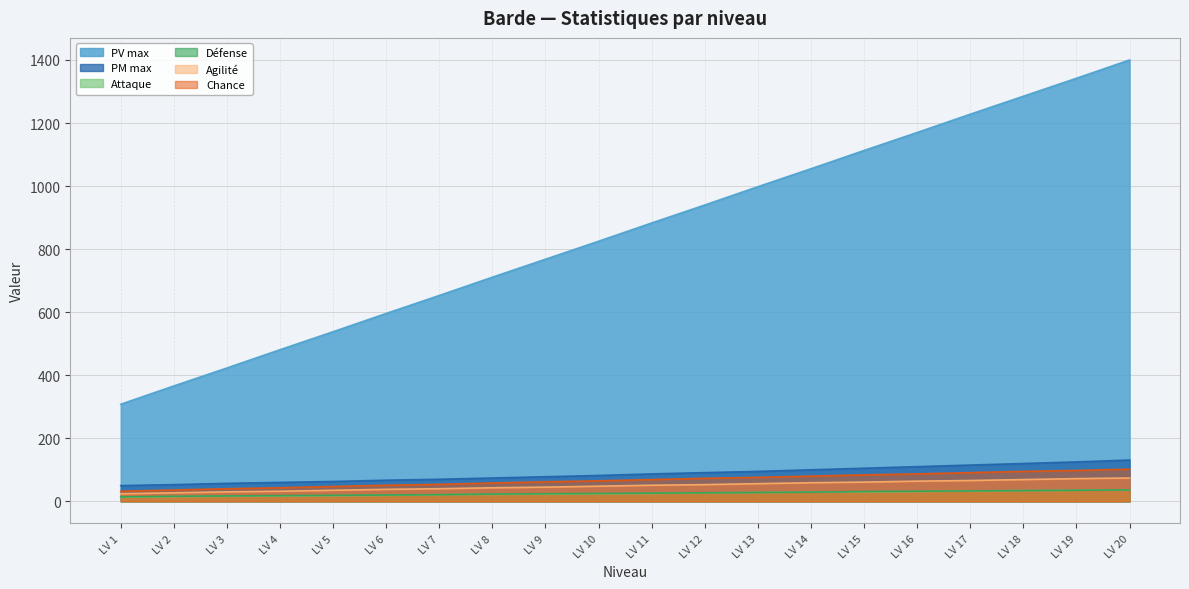

How many lines are shown in the chart?

6